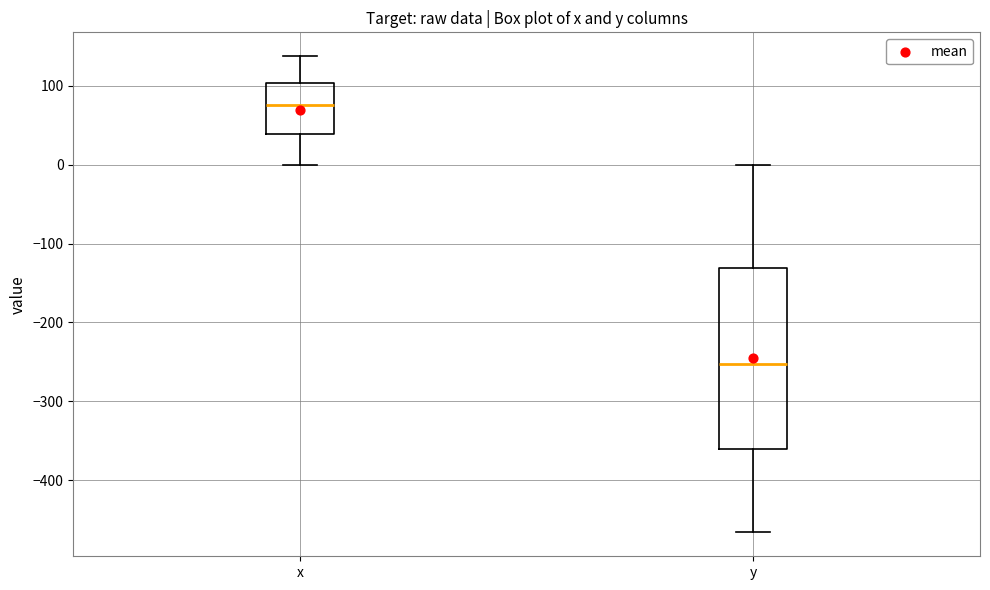

Where does the upper whisker of the box for y end on the y-axis? The values are not printed on the chart, so give them approximately, as read against the axis.

0